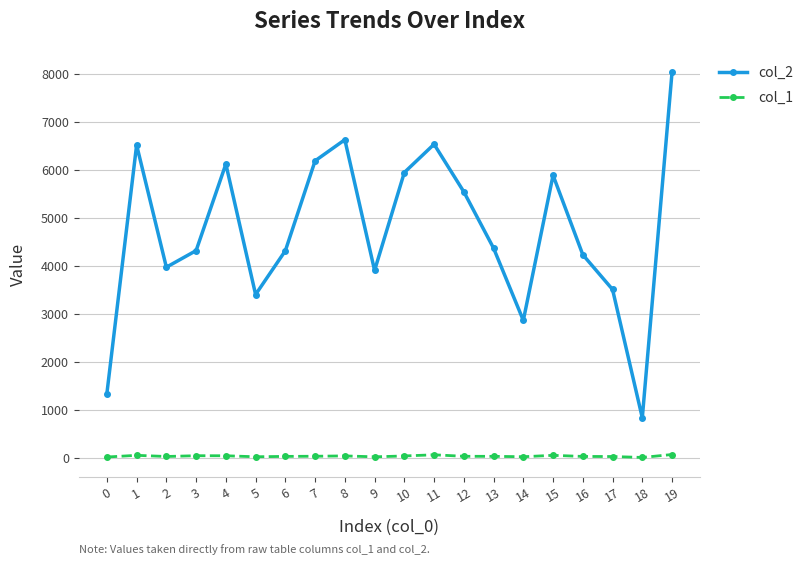

The value of col_2 at 1 is 6523. True or false?

True